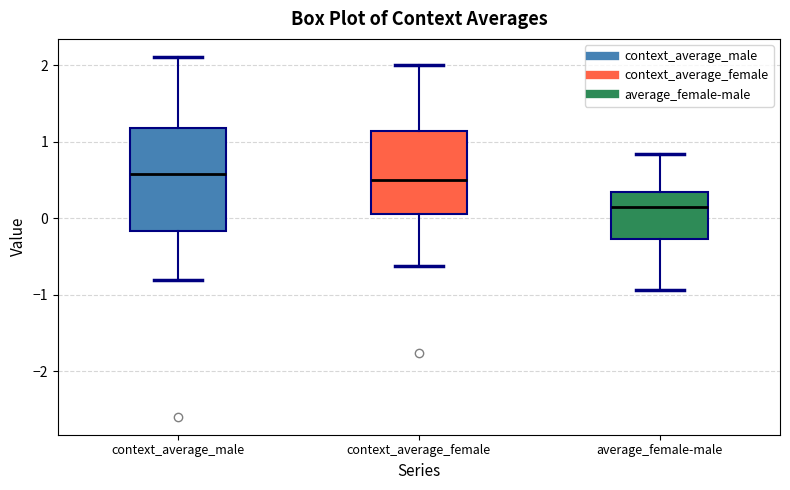

Reading left to right, read every box against the y-axis: the position of its median line, the range the box covers, and the ends of its whiskers. The values are not printed on the chart, so give them approximately, as read against the axis.

context_average_male: median 0.6, box -0.2 to 1.2, whiskers -0.8 to 2.1
context_average_female: median 0.5, box 0.1 to 1.1, whiskers -0.6 to 2.0
average_female-male: median 0.1, box -0.3 to 0.3, whiskers -0.9 to 0.8